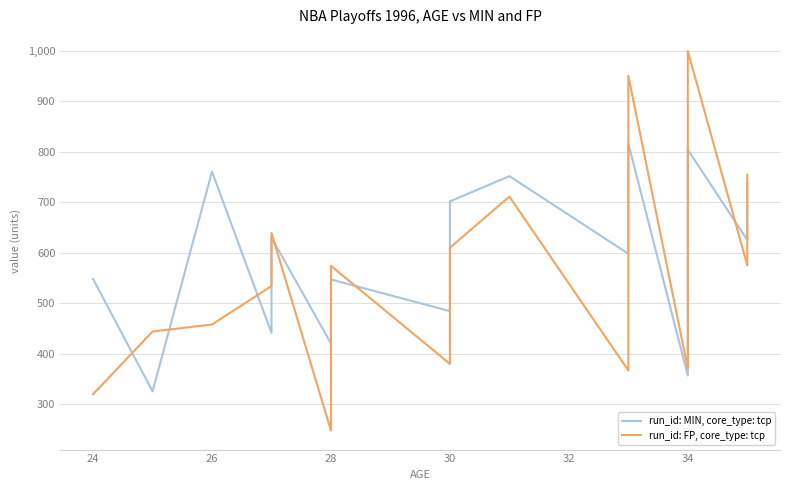

The value of run_id: FP, core_type: tcp at 30 is 253.3. True or false?

False